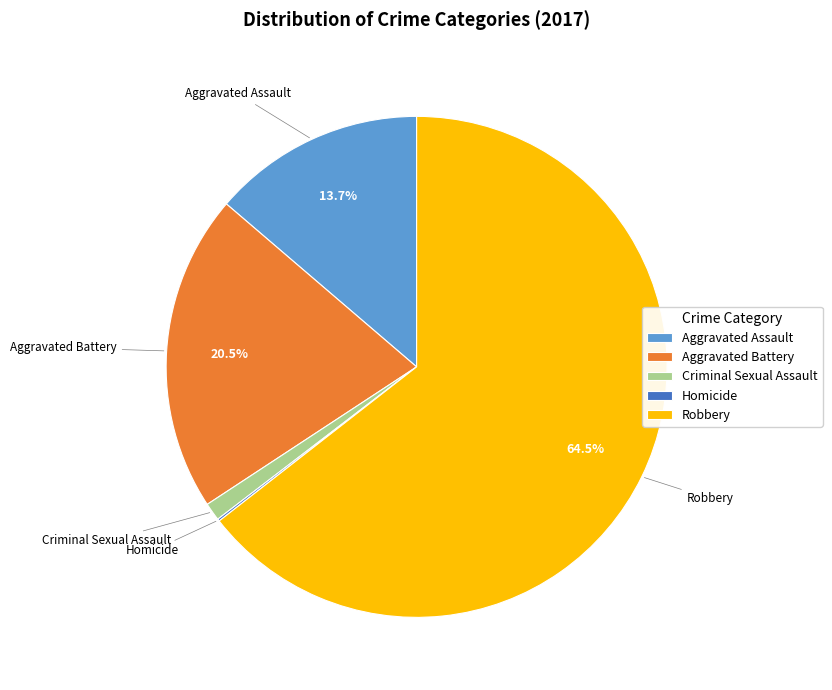

Is there a majority slice in this chart?

Yes